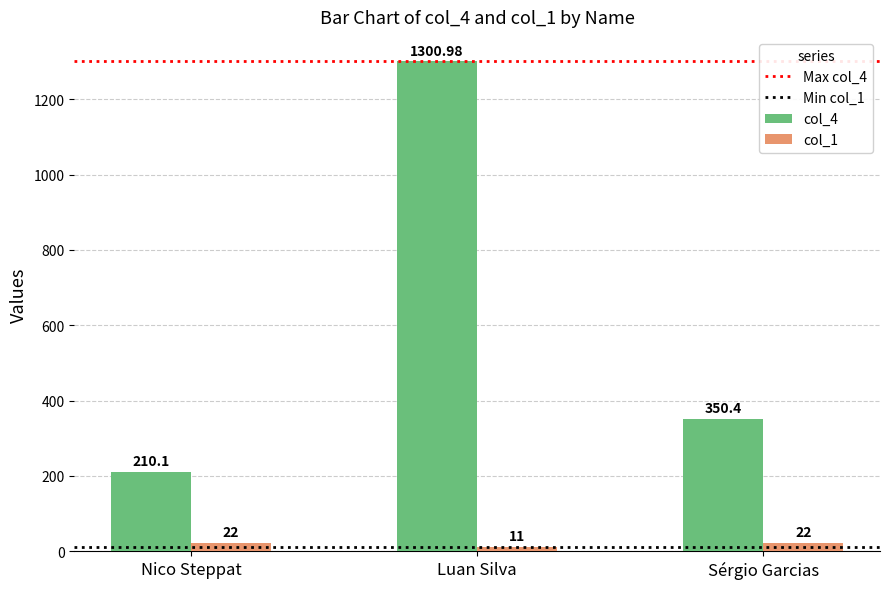

How many series are shown in this chart?

2